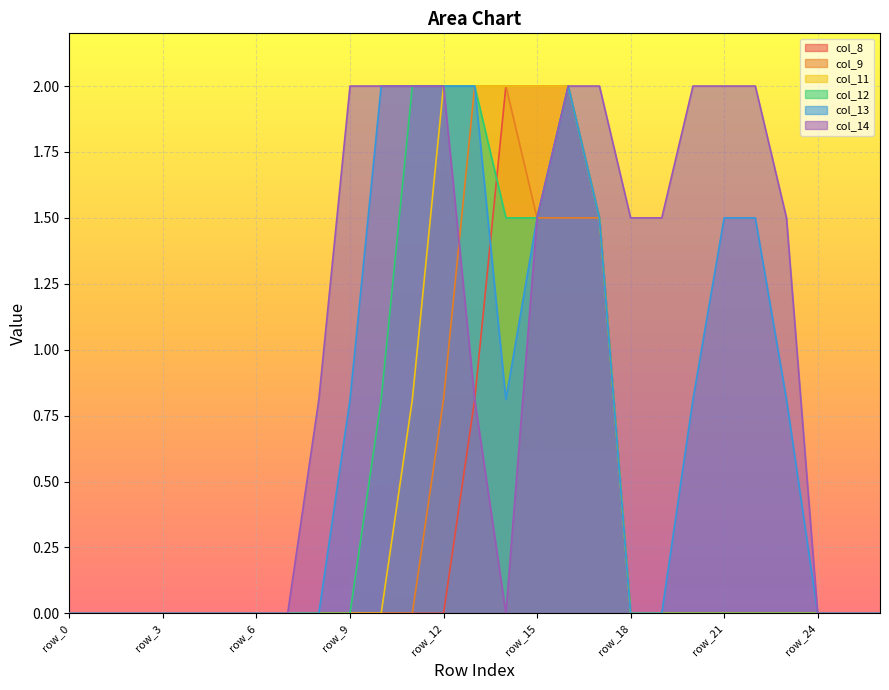

True or false: col_9 and col_13 intersect in this chart.

False